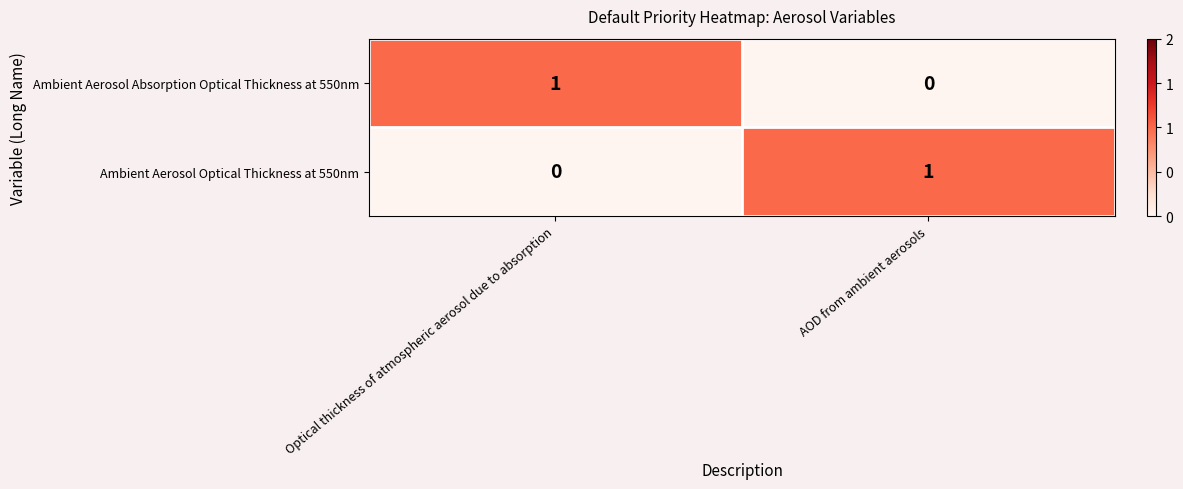

True or false: Ambient Aerosol Absorption Optical Thickness at 550nm has a value of 0 at AOD from ambient aerosols.

True